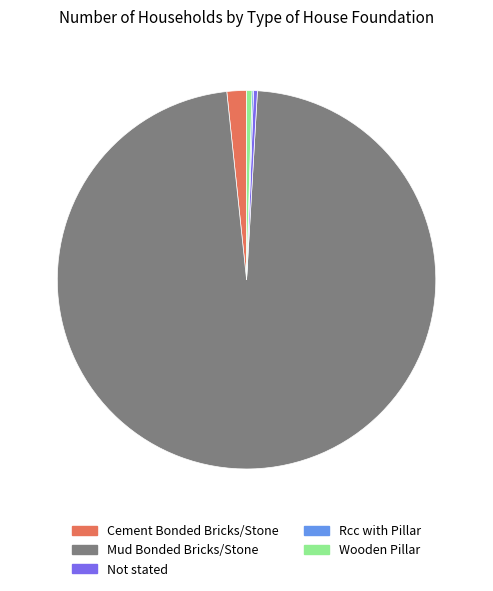

What is the majority slice?

Mud Bonded Bricks/Stone